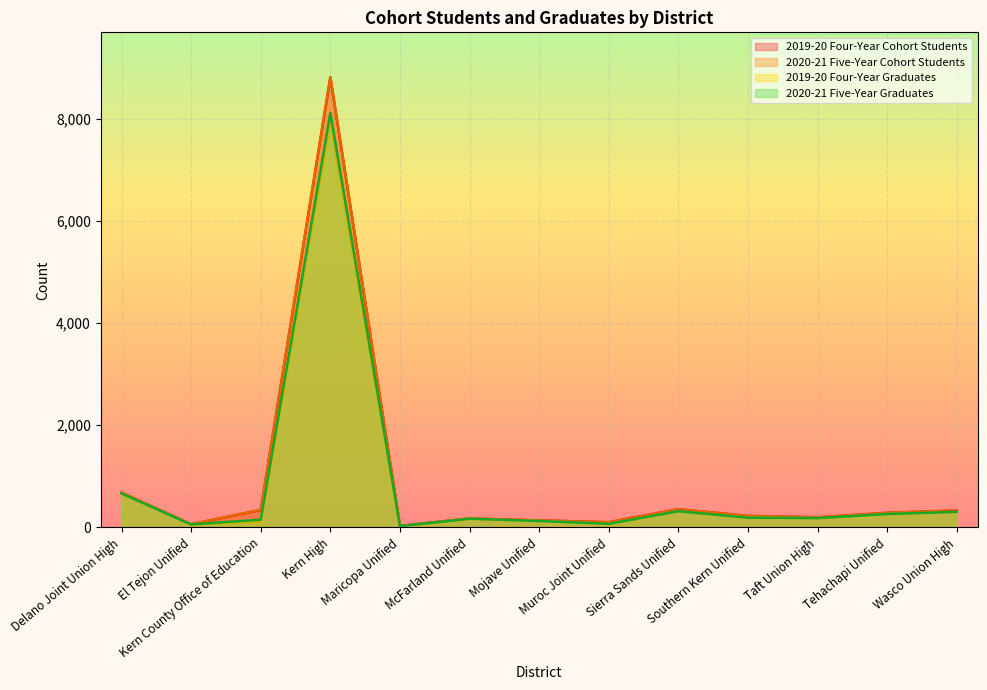

How many values in the 2020-21 Five-Year Cohort Students series are below 224?

6